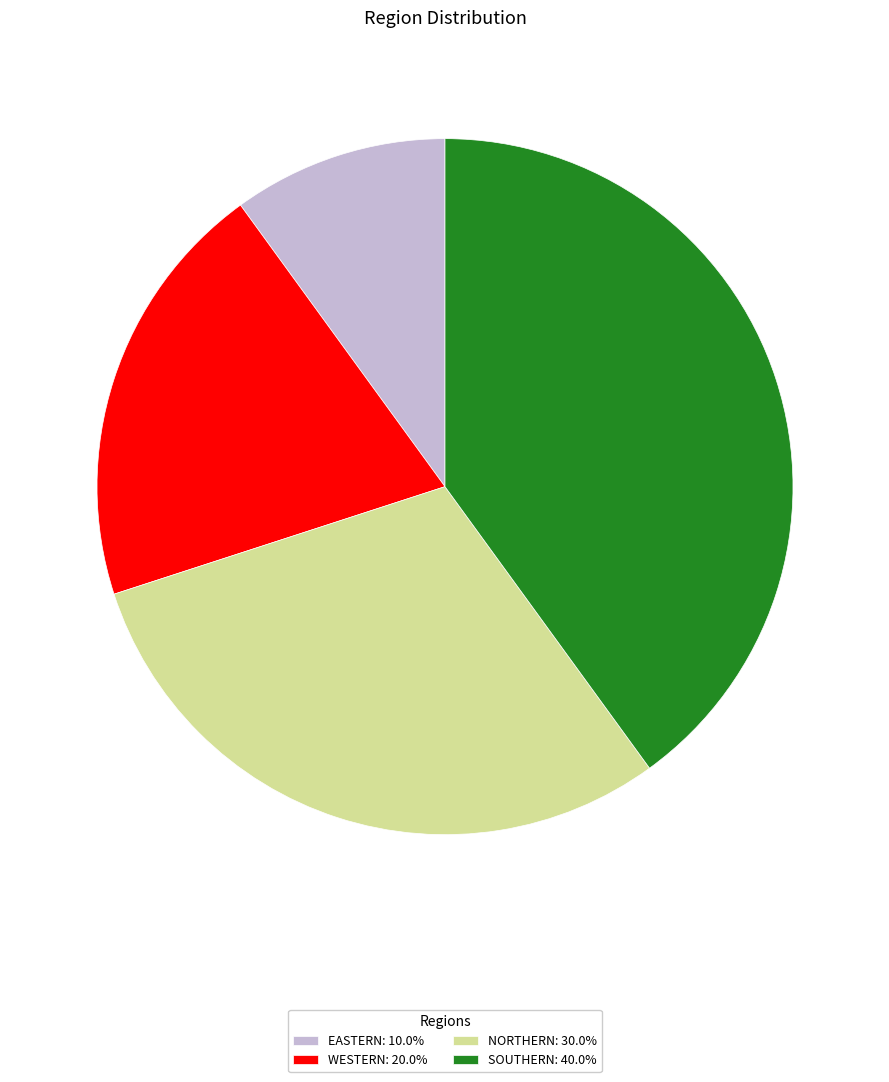

Do NORTHERN: 30.0% and EASTERN: 10.0% together represent more than half of the pie?

No